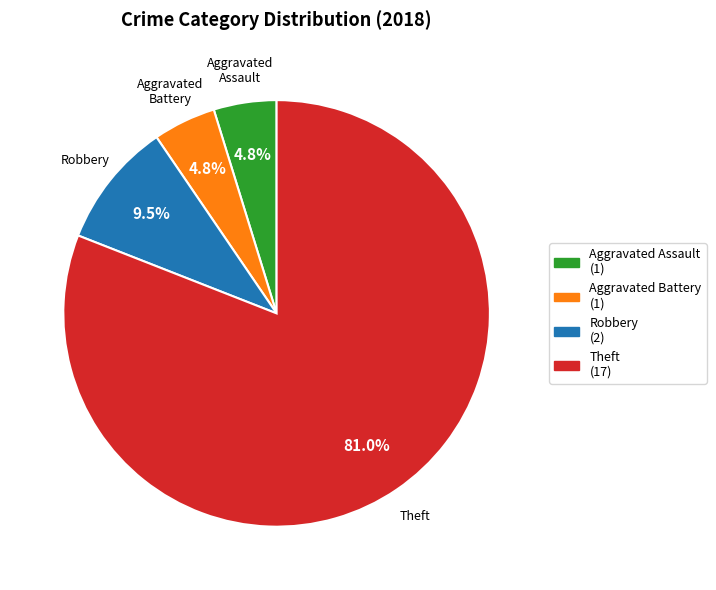

The Theft slice represents 57% of the pie. True or false?

False